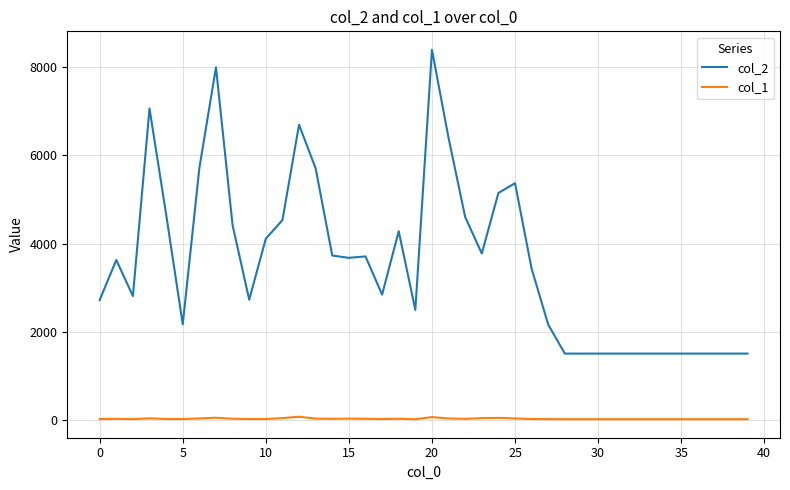

What is the sum of all col_1 values?

1478